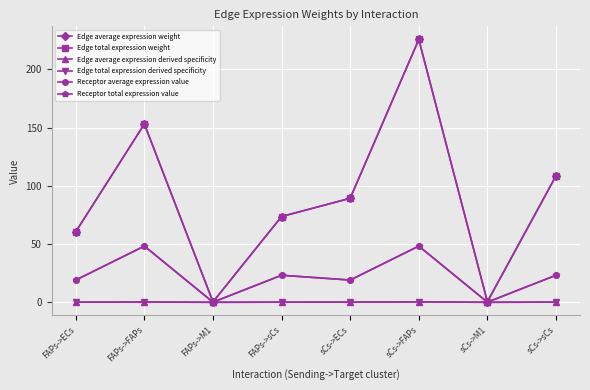

Which category has the highest value in the Edge total expression weight series?

sCs->FAPs